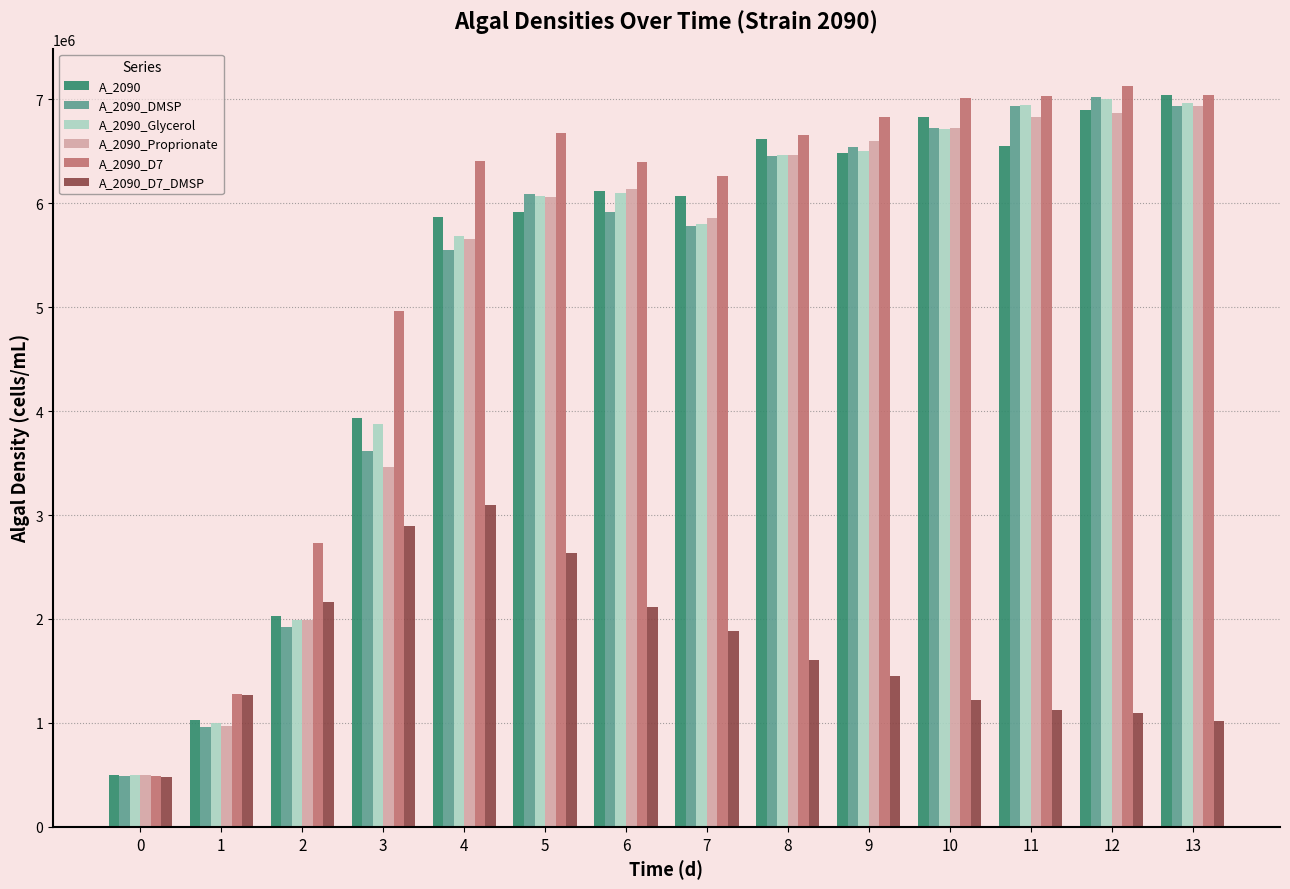

What is the difference between the maximum and second lowest values in the A_2090_D7_DMSP series?

2085069.6